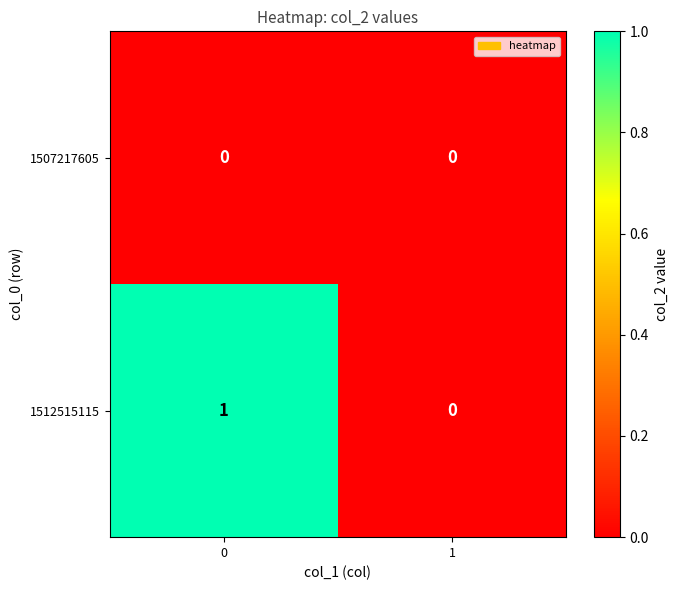

Which series changed the most between 0 and 1?

1512515115